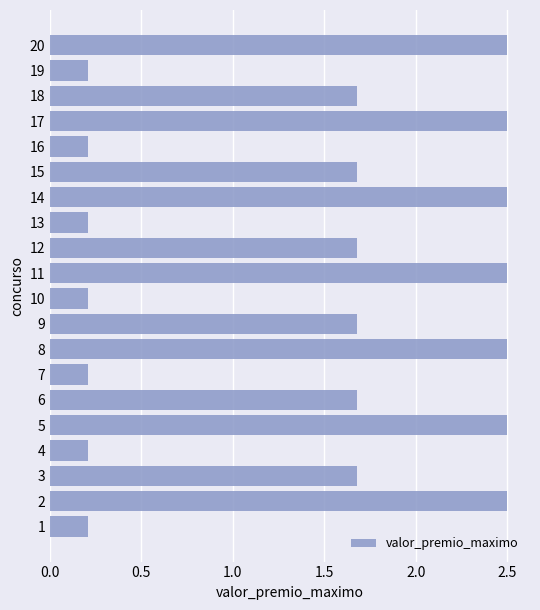

Reading bottom to top, transcribe all the data shown in this chart.

1=0.2	2=2.5	3=1.7	4=0.2	5=2.5	6=1.7	7=0.2	8=2.5	9=1.7	10=0.2	11=2.5	12=1.7	13=0.2	14=2.5	15=1.7	16=0.2	17=2.5	18=1.7	19=0.2	20=2.5